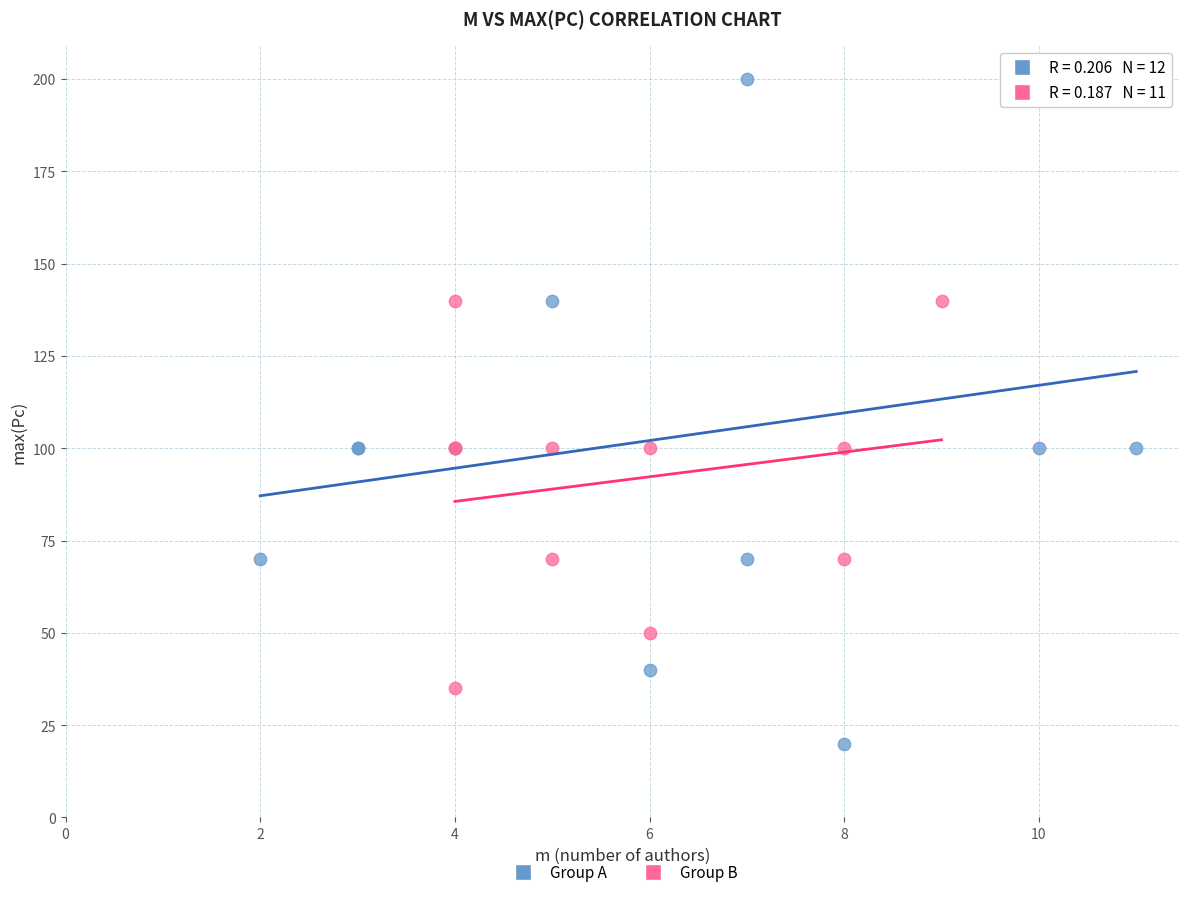

Which series contains the highest Y value?

Group A